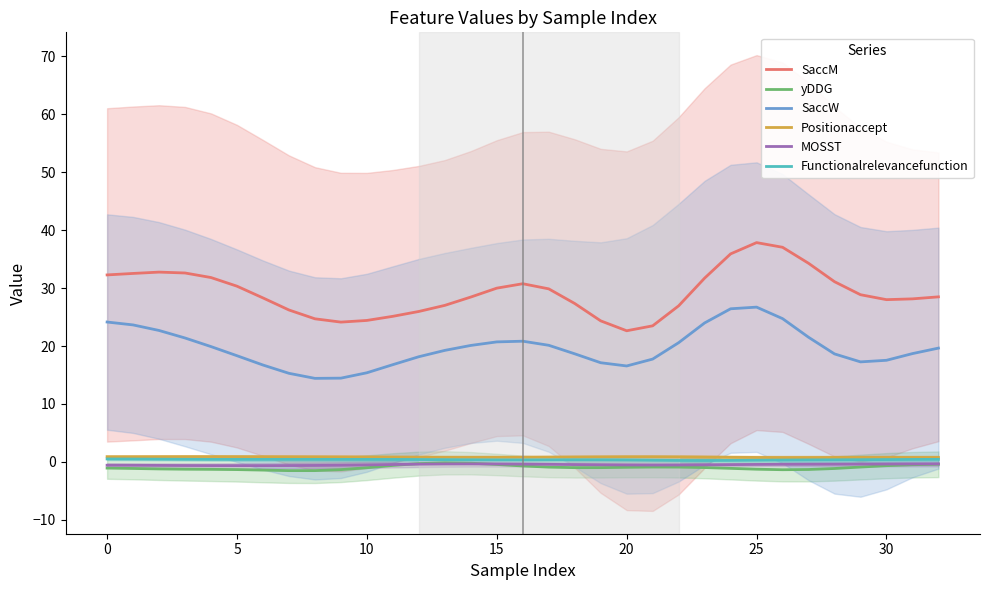

What are all the series names shown in the legend?

SaccM, yDDG, SaccW, Positionaccept, MOSST, Functionalrelevancefunction